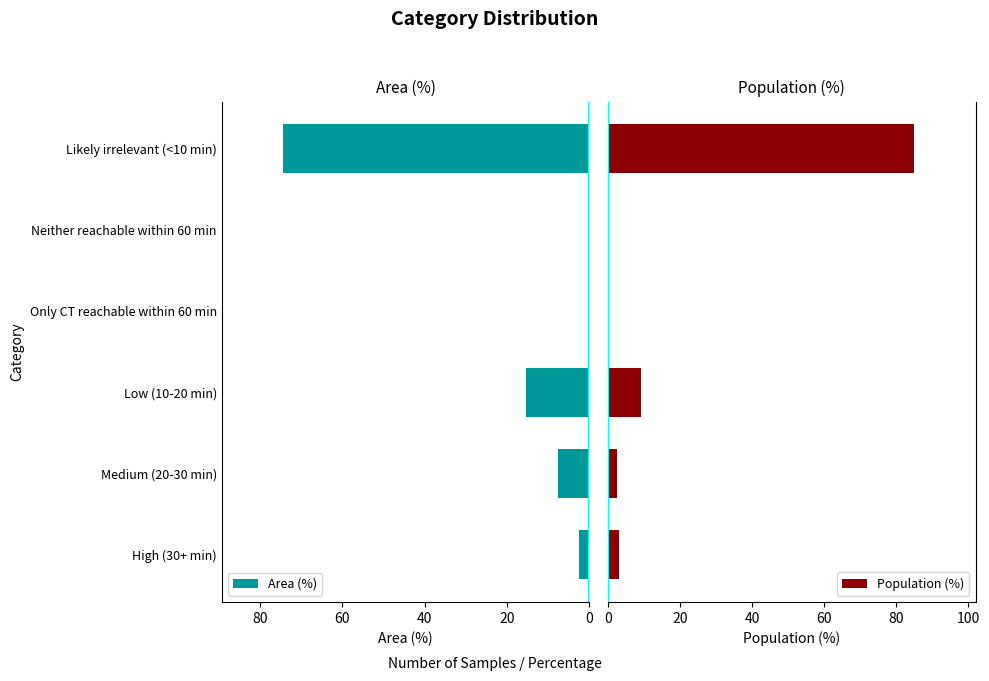

What is the sum of the Area (%) values at Medium (20-30 min) and Only CT reachable within 60 min?

7.6